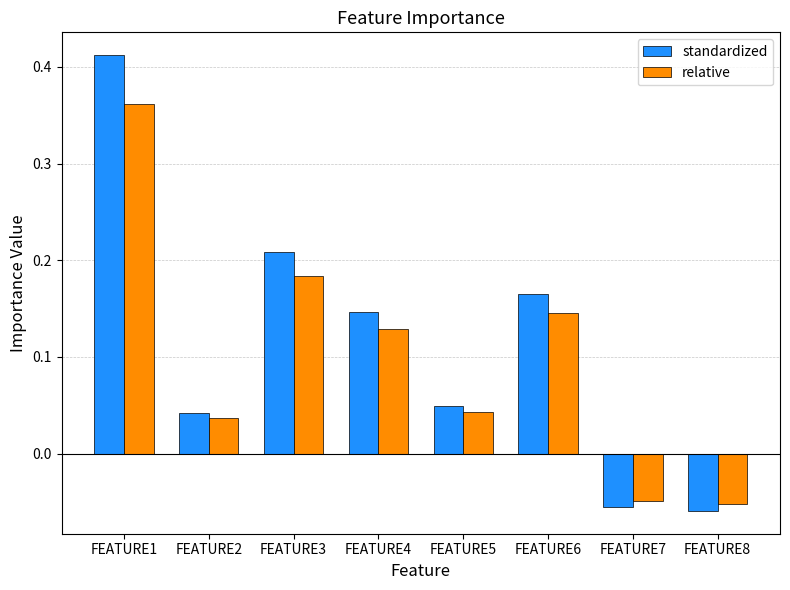

Rank the series by their maximum value, from highest to lowest.

standardized, relative